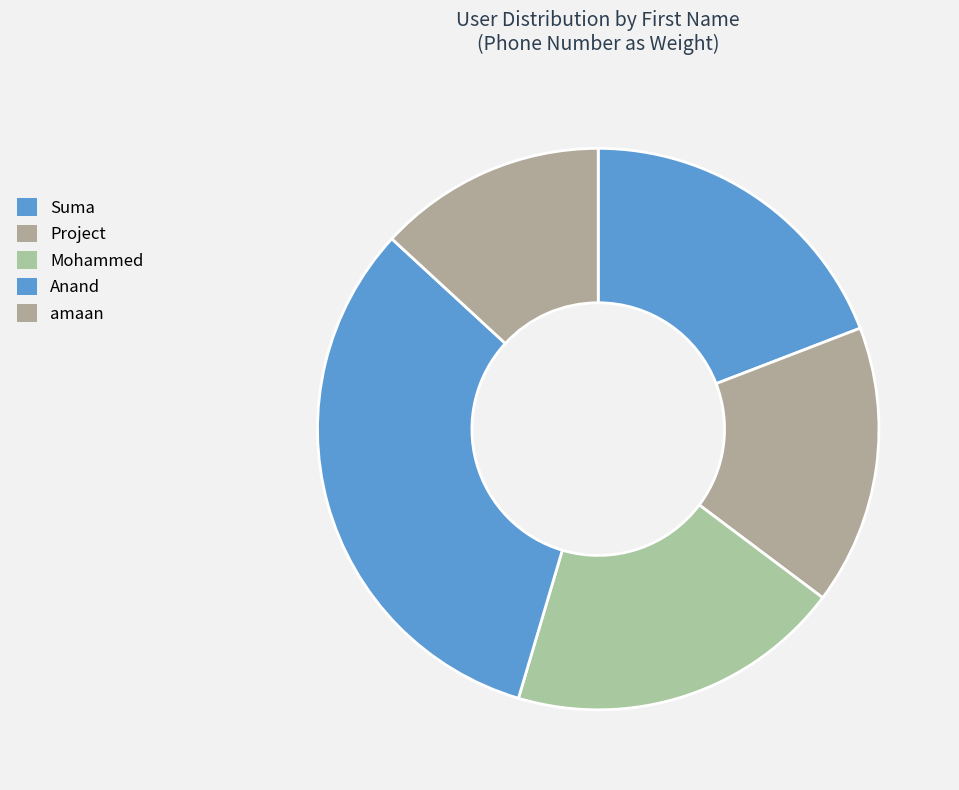

Is it true that Suma is 19% of the pie?

True